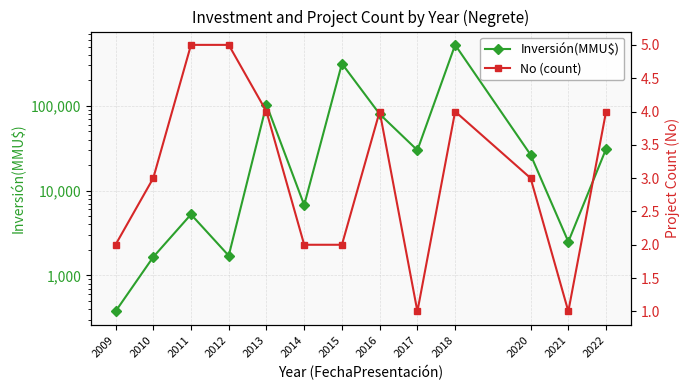

Which label corresponds to the largest value in the chart?

2018